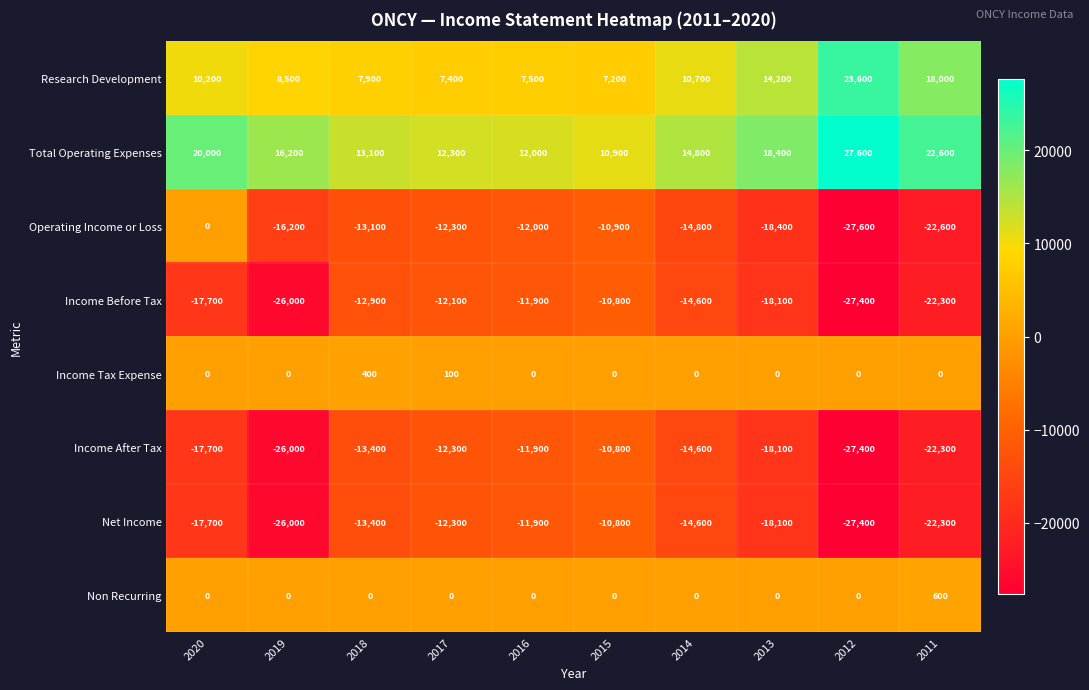

At how many categories does at least one series exceed 18274?

4